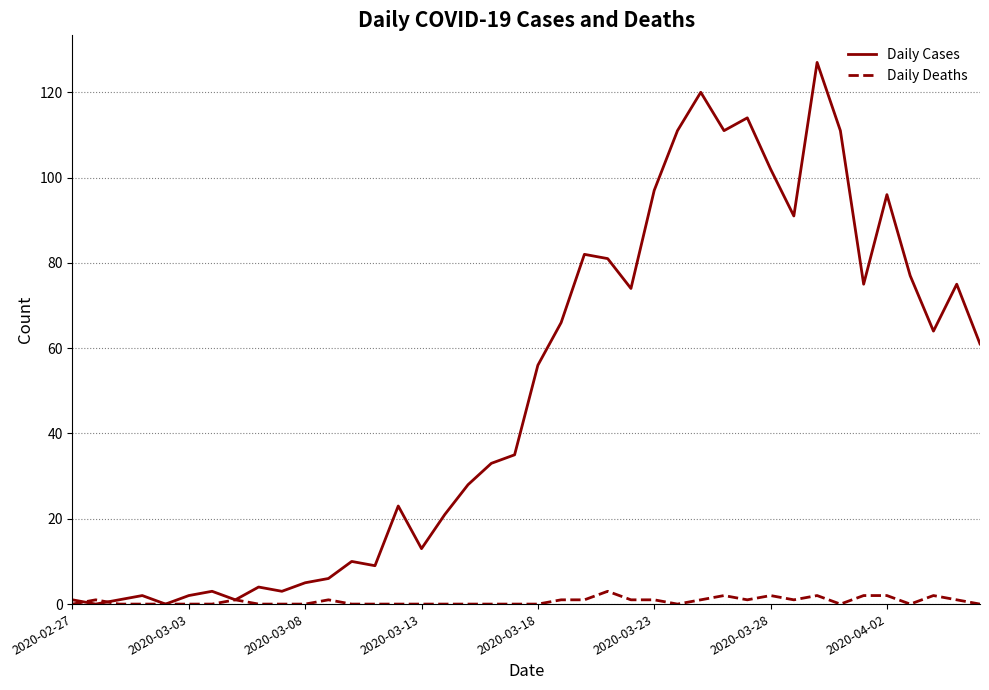

Which series has the widest spread of values?

Daily Cases